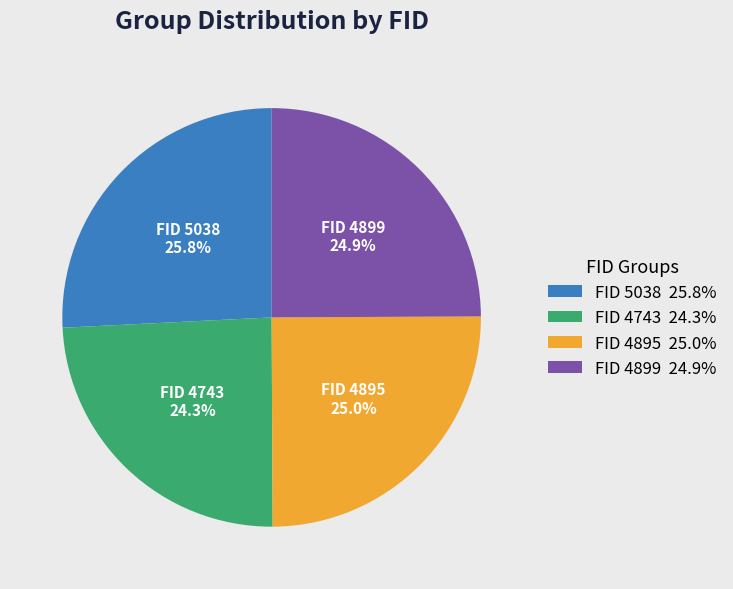

Is there a majority slice in this chart?

No